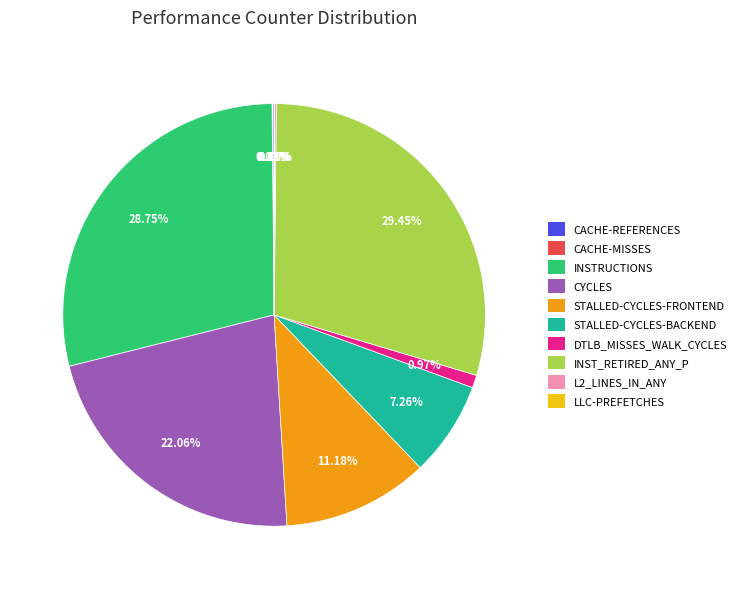

Approximately how many times larger is the value at STALLED-CYCLES-BACKEND compared to DTLB_MISSES_WALK_CYCLES?

7.5